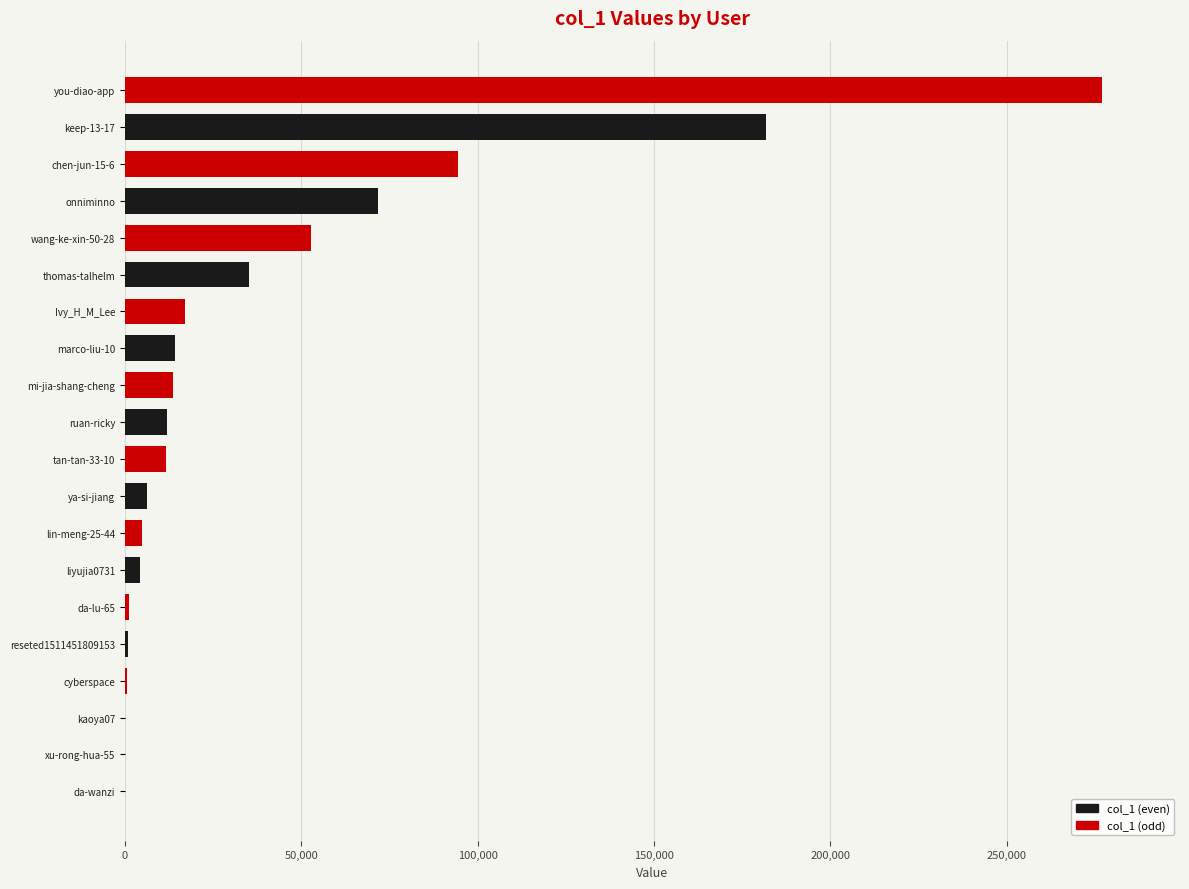

True or false: the data shows 6379 at ya-si-jiang.

True